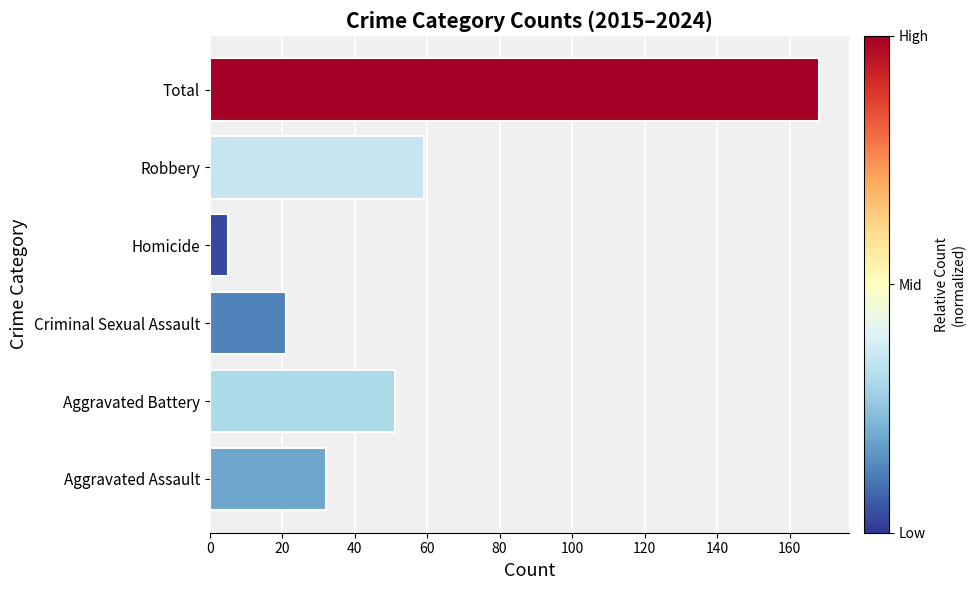

The chart shows a value of 168 at Total. True or false?

True